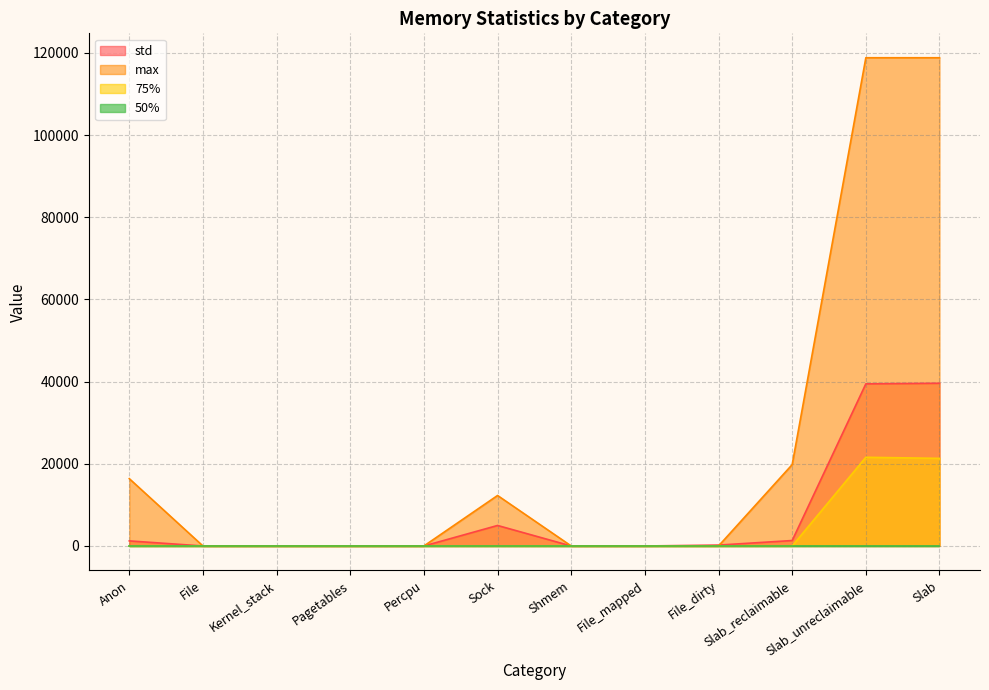

Which category has the highest value in the std series?

Slab